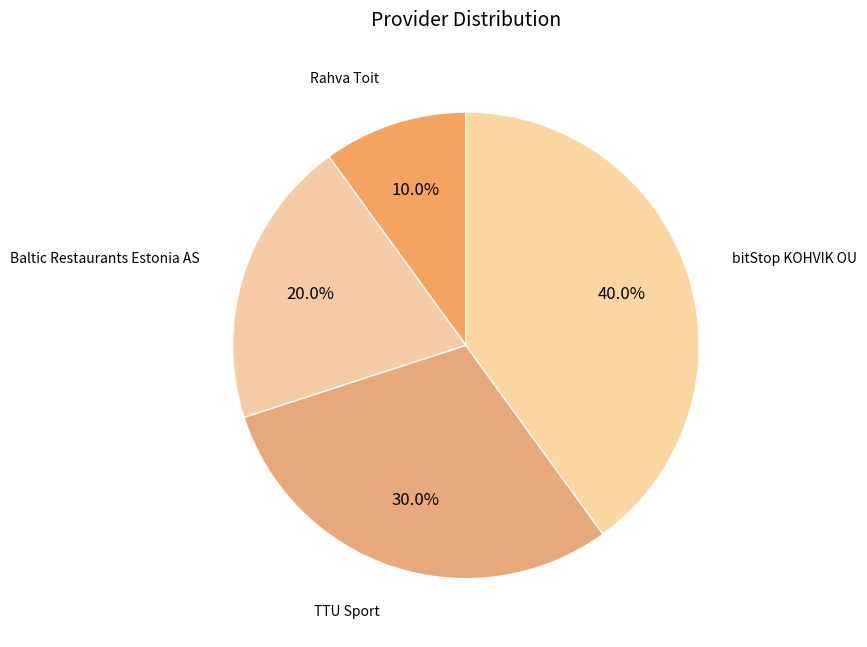

To the nearest percent, what is the difference between the bitStop KOHVIK OU and Baltic Restaurants Estonia AS slice percentages?

20%